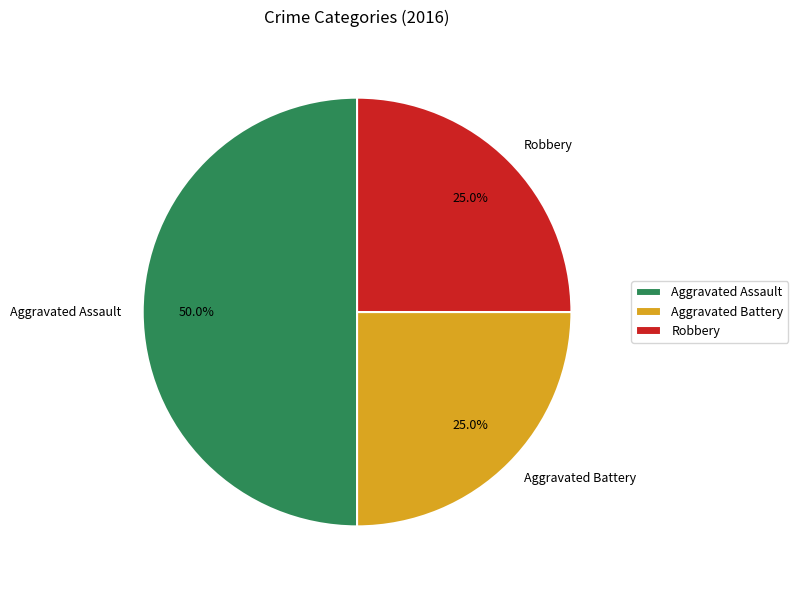

True or false: Aggravated Battery accounts for 25% of the total.

True